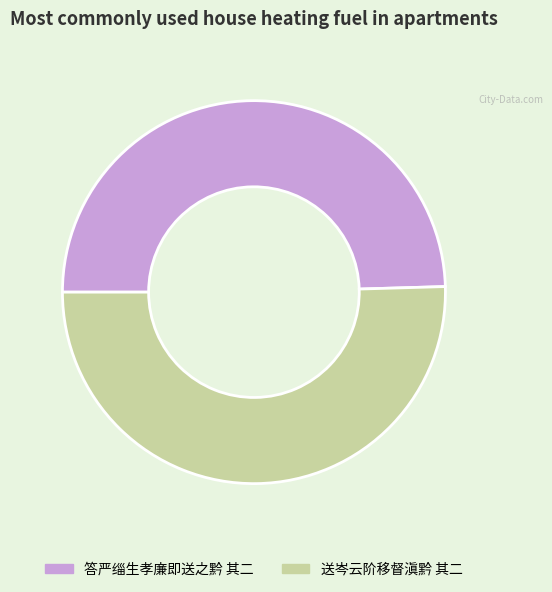

Is it true that 送岑云阶移督滇黔 其二 is 50% of the pie?

True